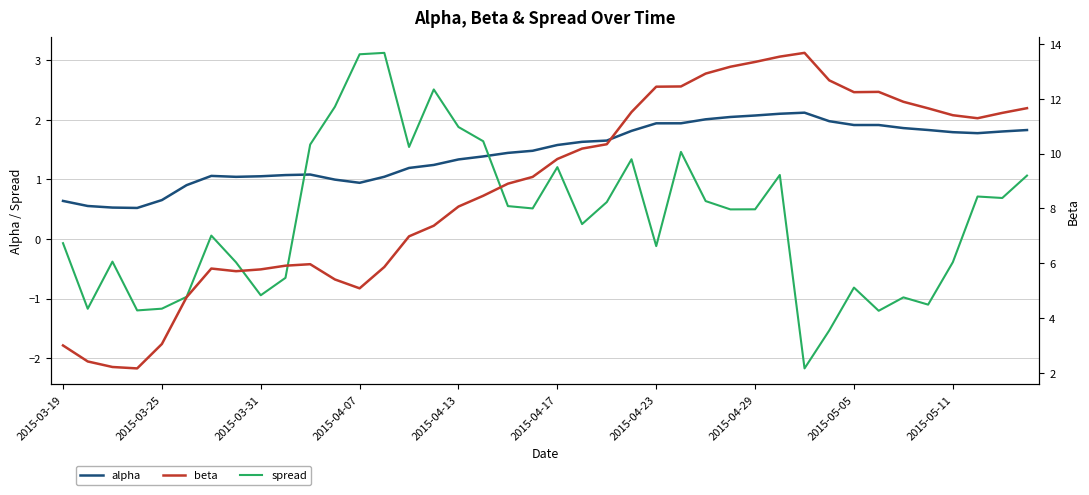

How many interior local valleys does the alpha series have?

5